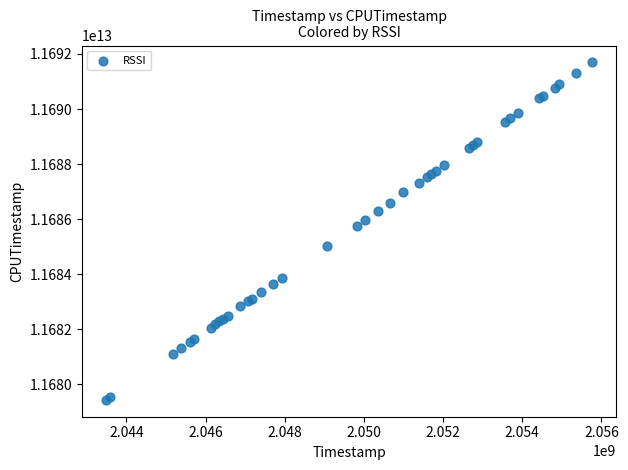

What Y value in the scatter plot is closest to 11685566143344?

11685748064719